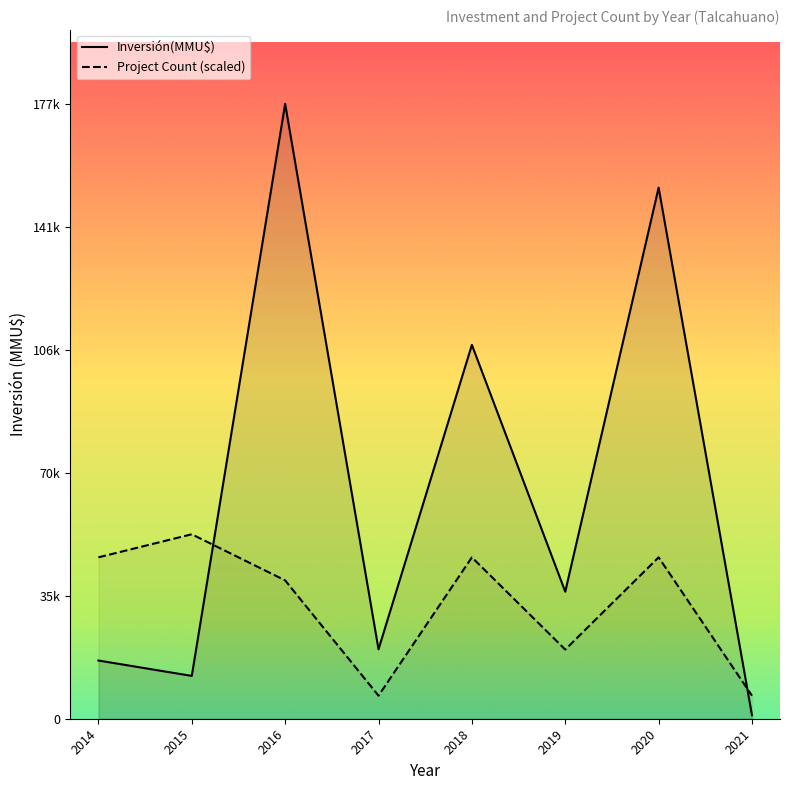

At which label does Project Count (scaled) first exceed 46498?

2014